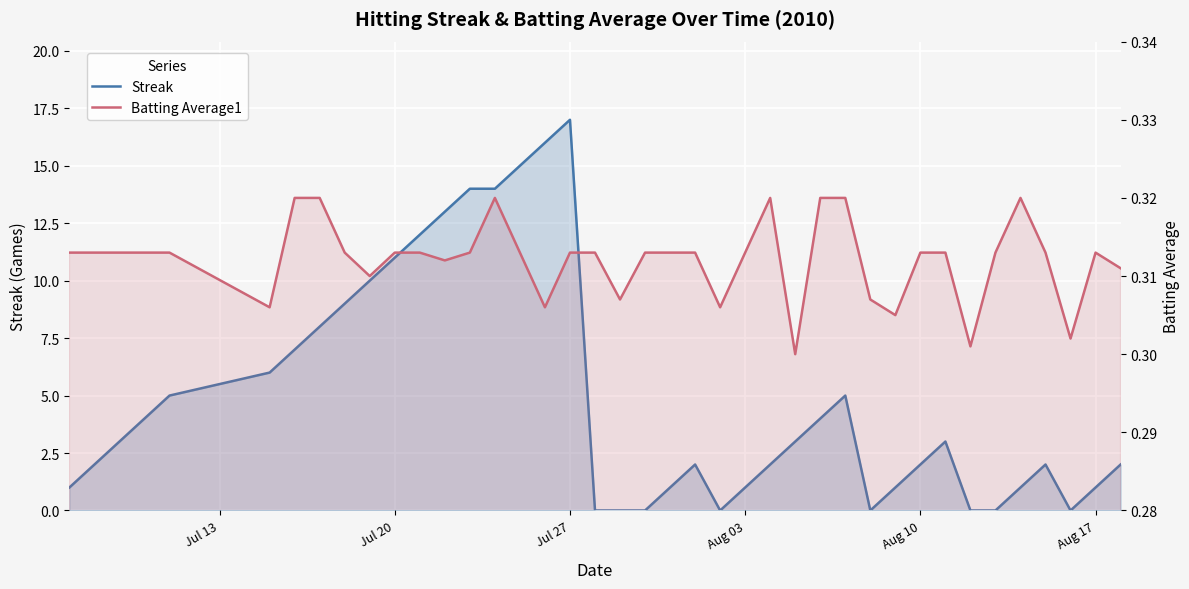

How many values in the Streak series exceed 3?

17